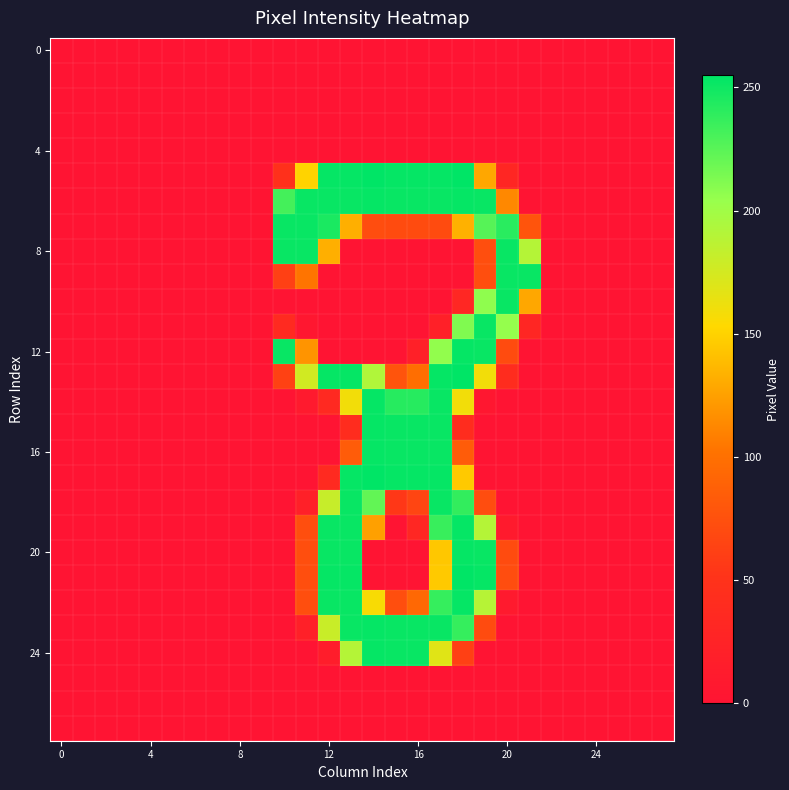

At how many categories does at least one series exceed 161?

12